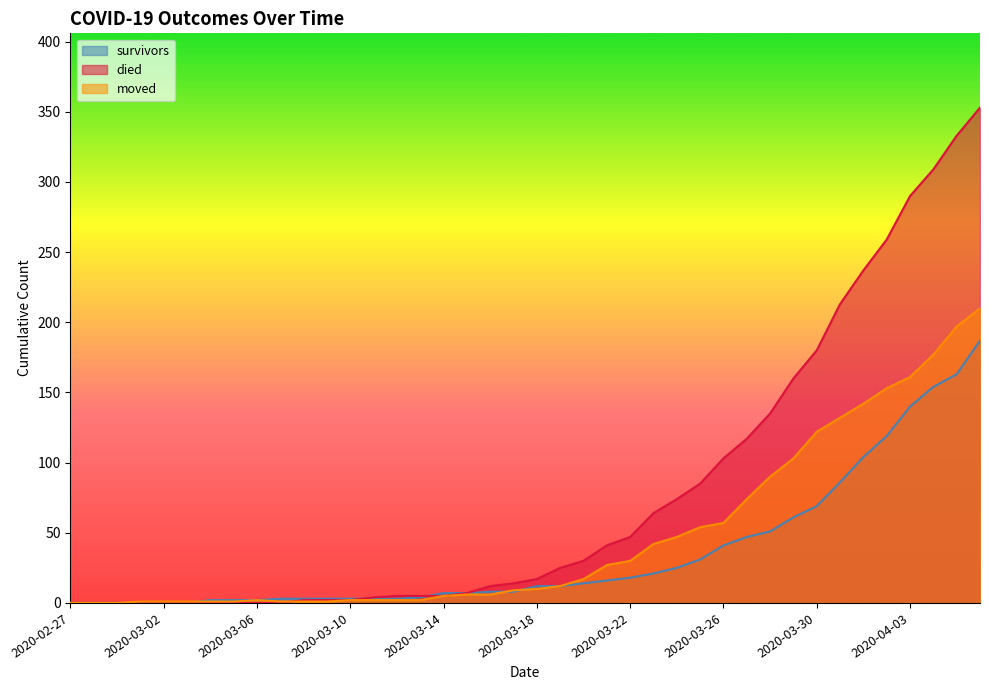

Which category has the highest value in the died series?

2020-04-06